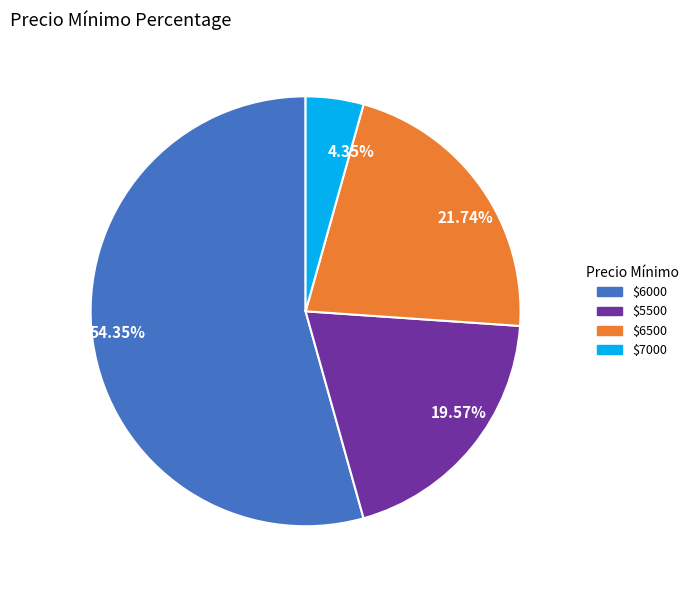

Is the sum of 19.57% and 54.35% greater than half?

Yes